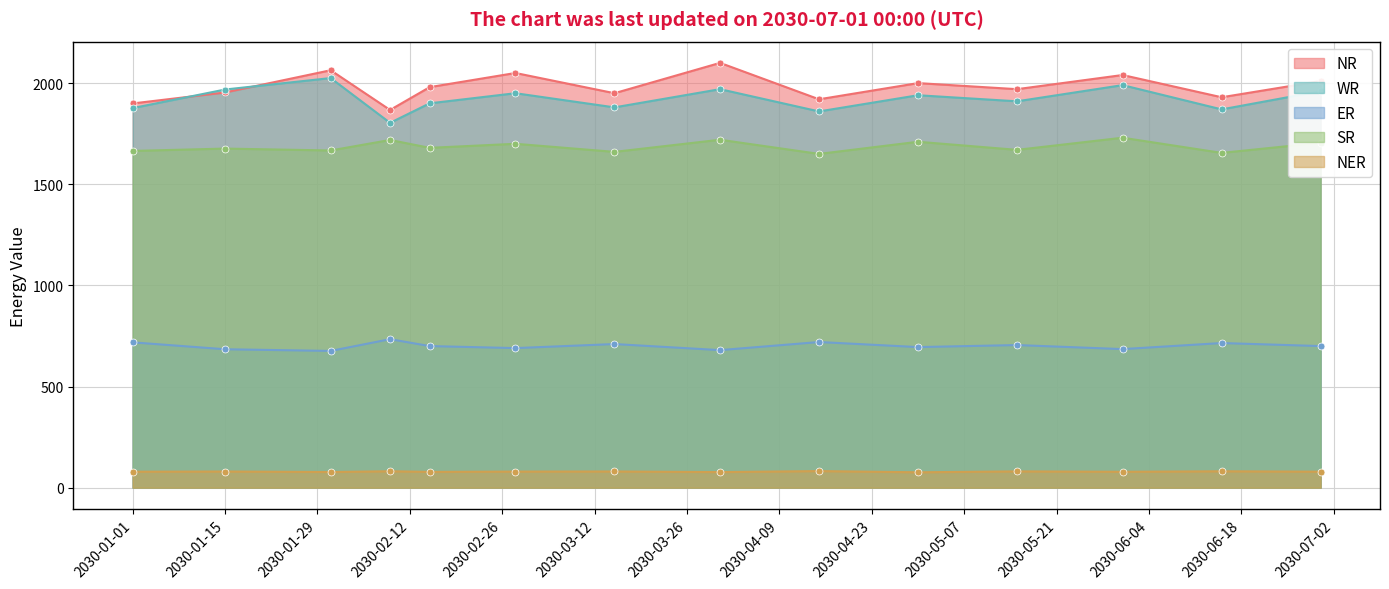

True or false: SR has more than 2 interior local peaks.

True